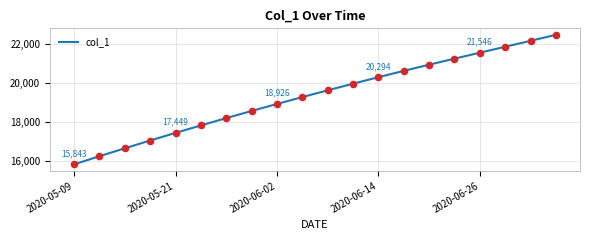

What is the greatest value displayed?

22459.8